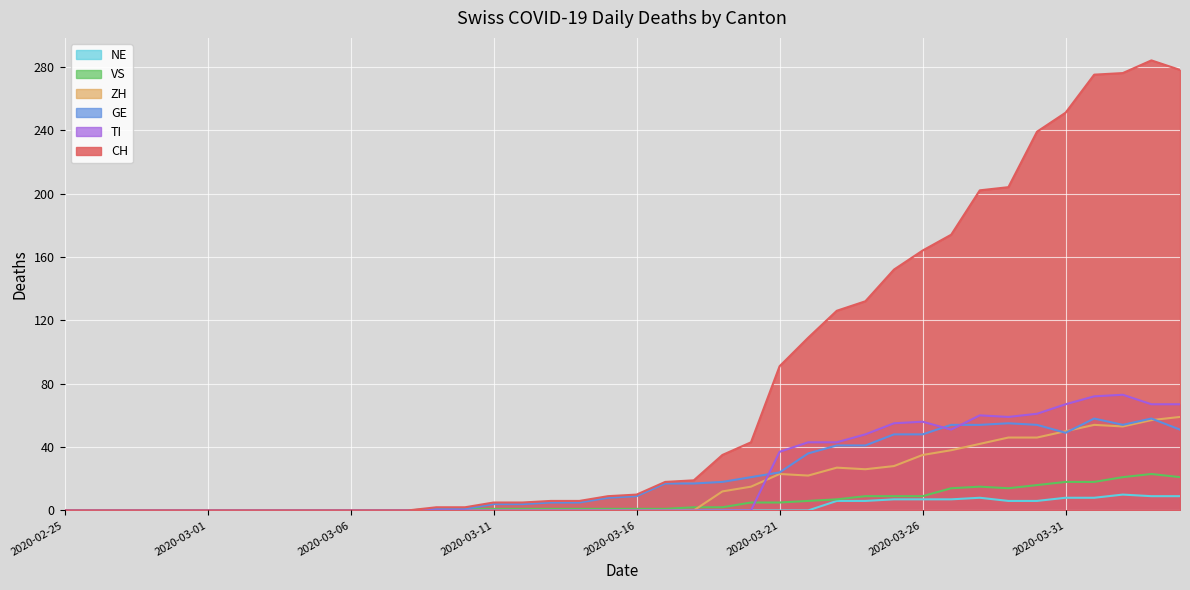

What is the approximate value of VS at 2020-03-23, to the nearest 5?

5